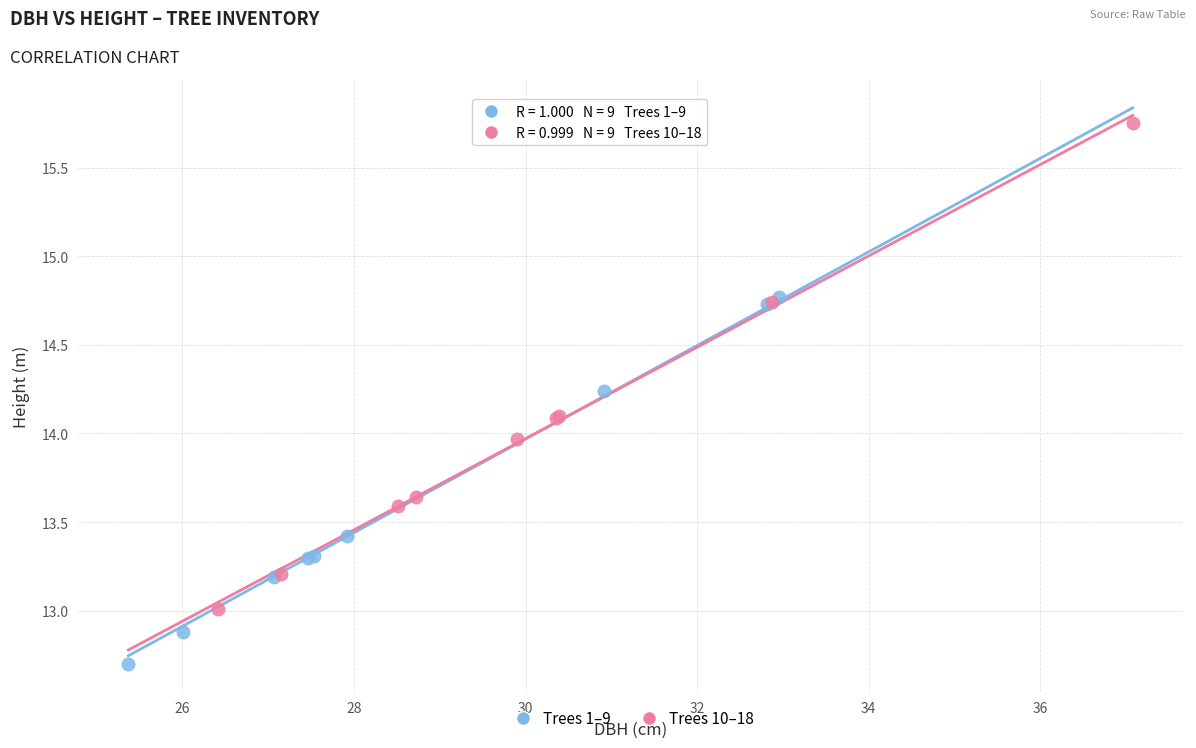

Which series contains the highest Y value?

Trees 10–18